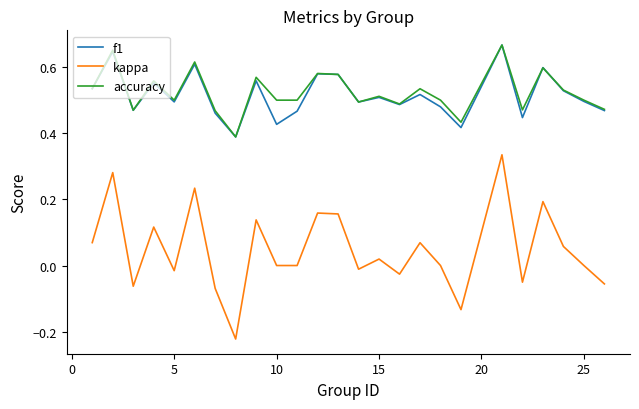

Which series has the largest range (max minus min)?

kappa